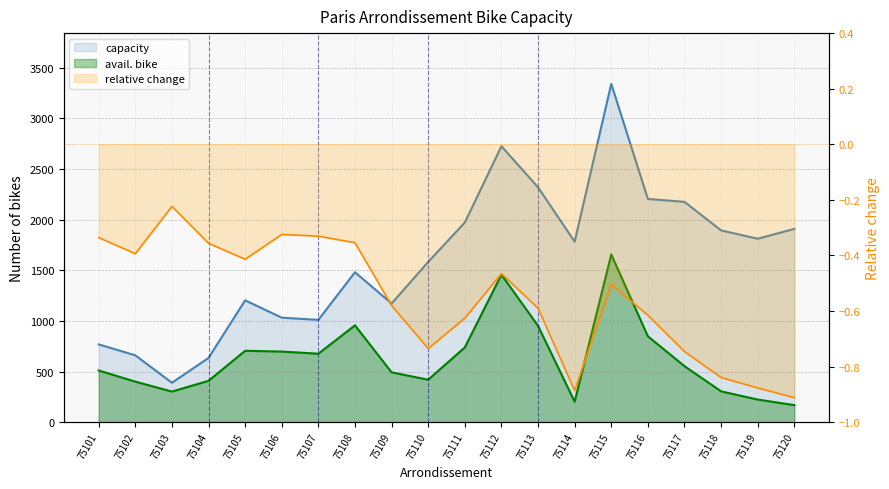

The value of capacity at 75114 is 2323. True or false?

False